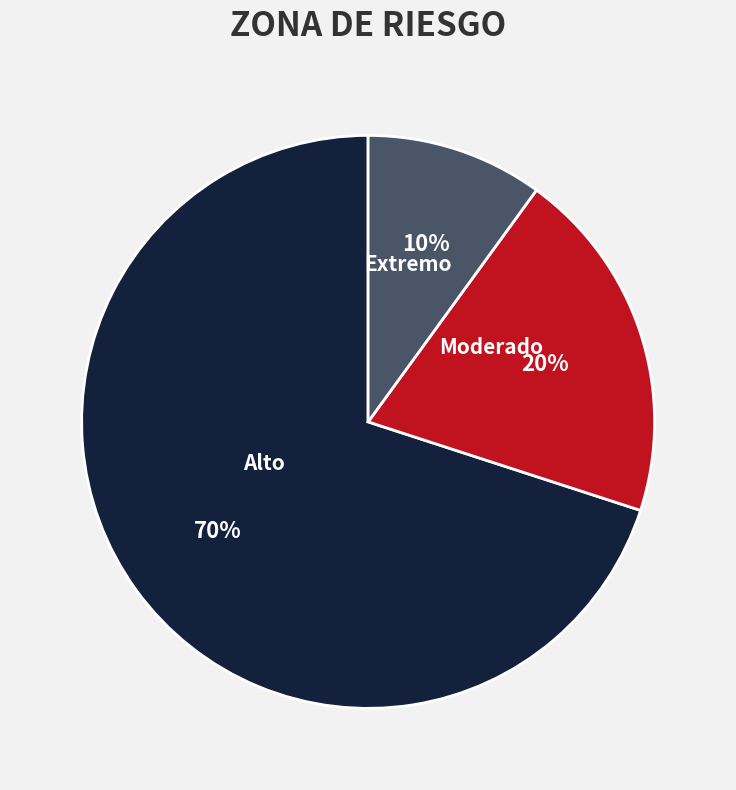

How many segments does this pie chart have?

3